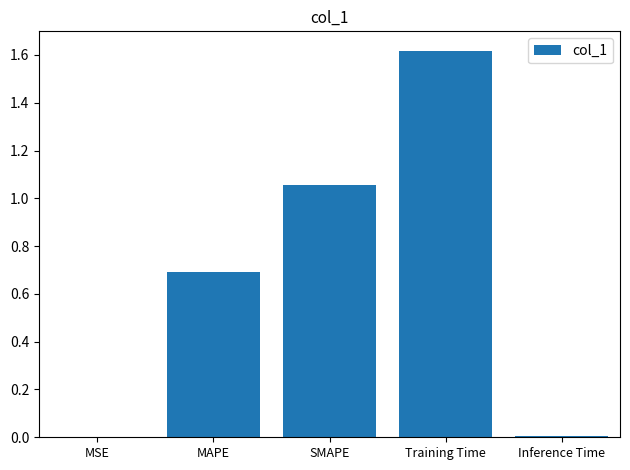

At which category does the chart reach its peak across all series?

Training Time